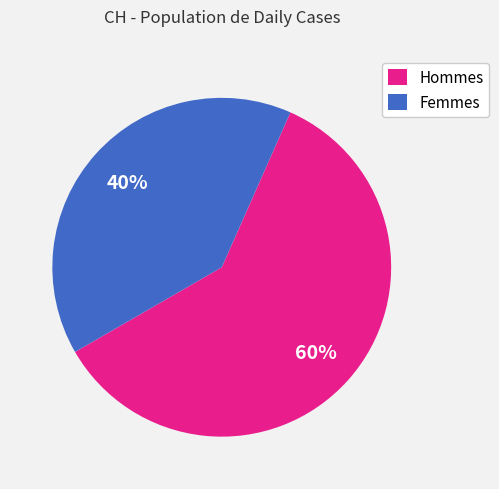

Is the sum of Hommes and Femmes greater than half?

Yes